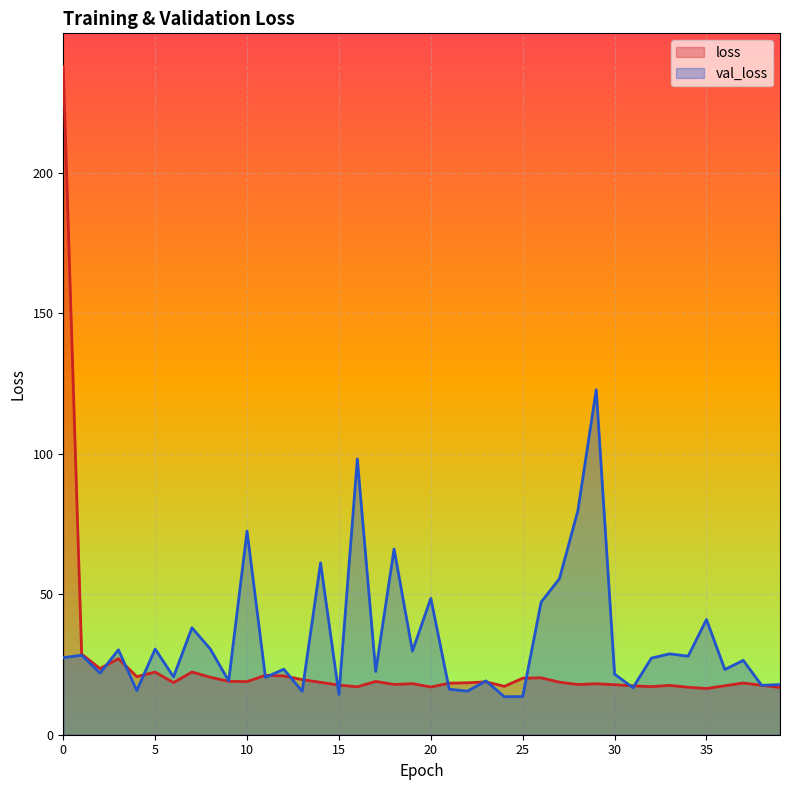

List the series in order of their overall mean, lowest first.

loss, val_loss